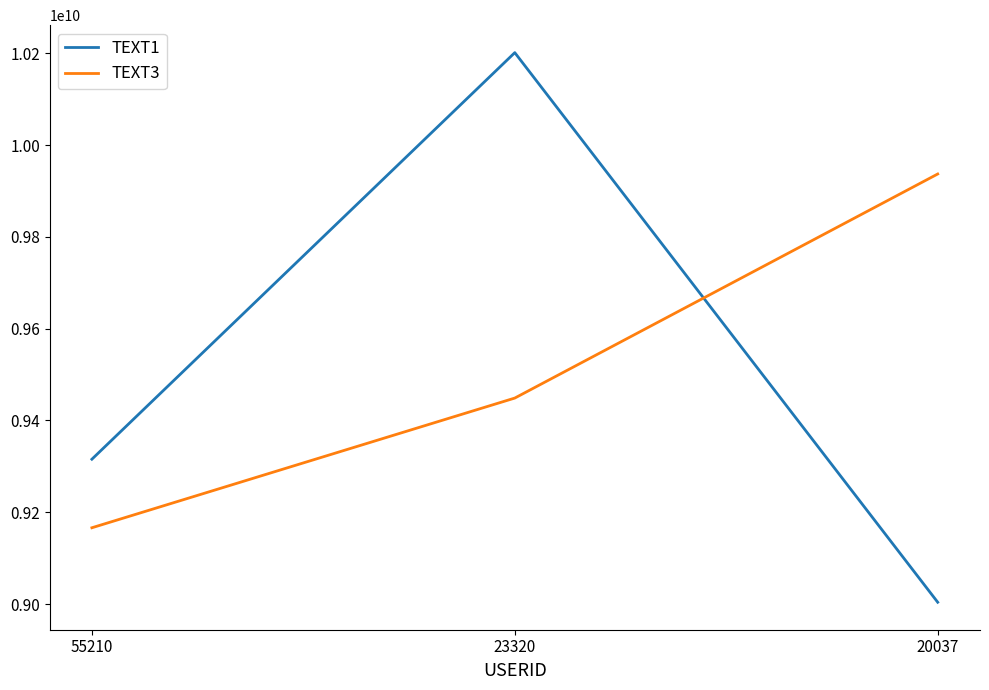

How many lines are shown in the chart?

2